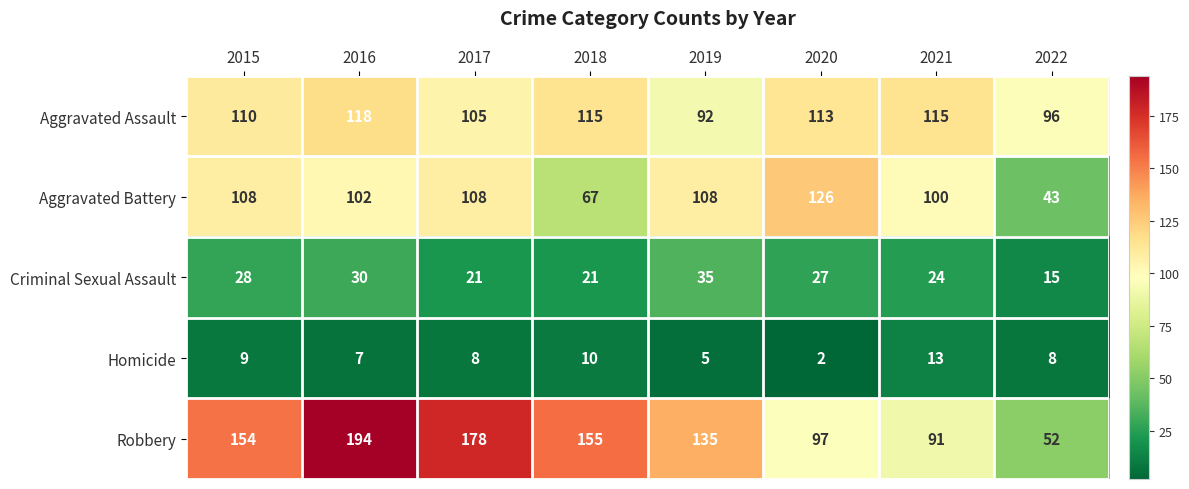

The value of Aggravated Battery at 2022 is 21. True or false?

False